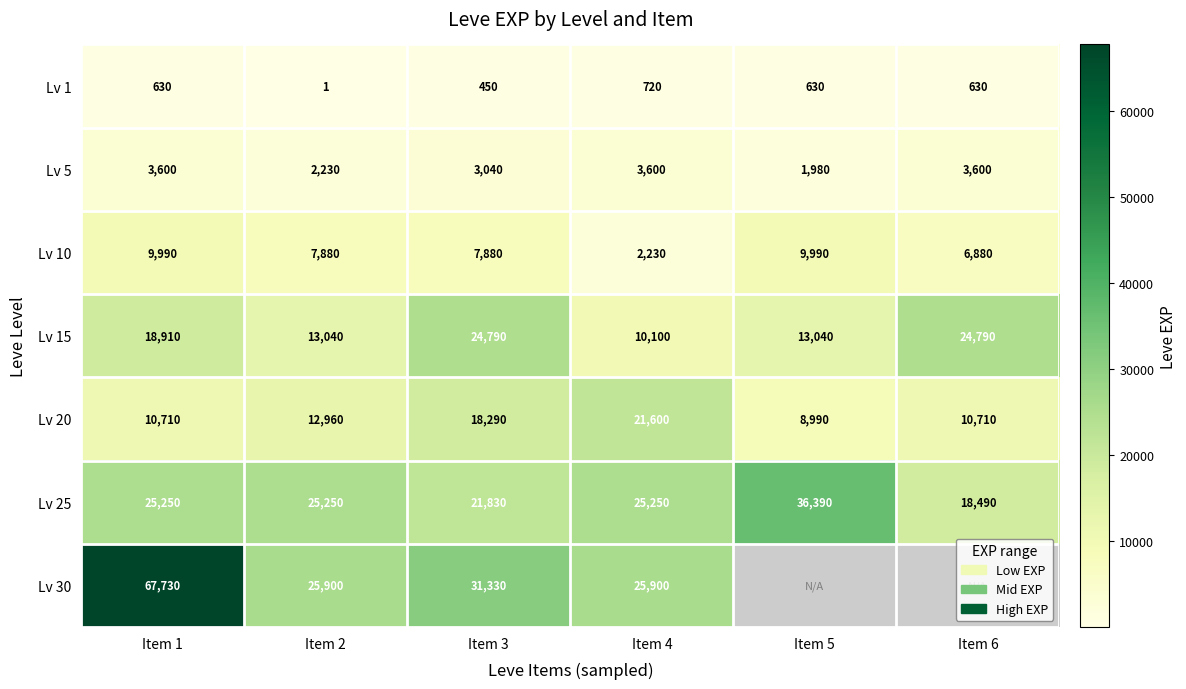

What is the difference between the highest and lowest values at Item 4?

25180